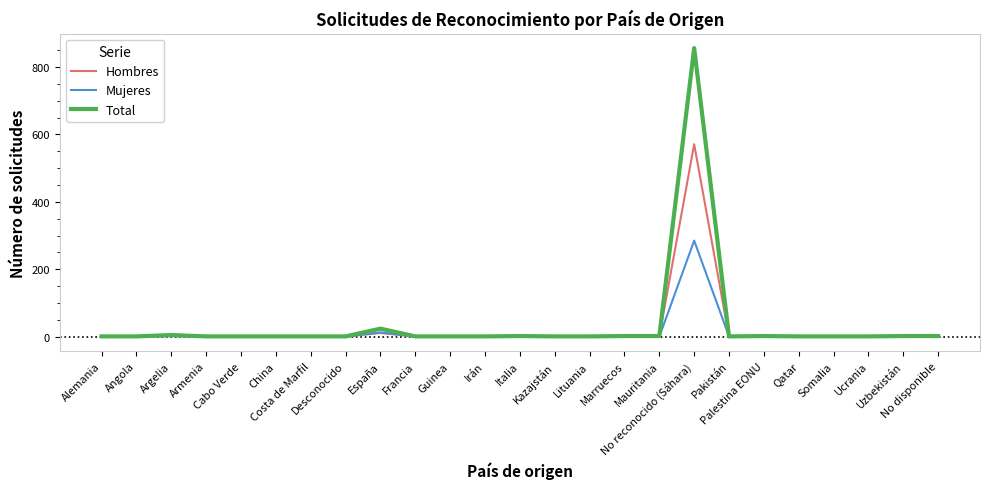

List the series in order of their peak value, highest first.

Total, Hombres, Mujeres